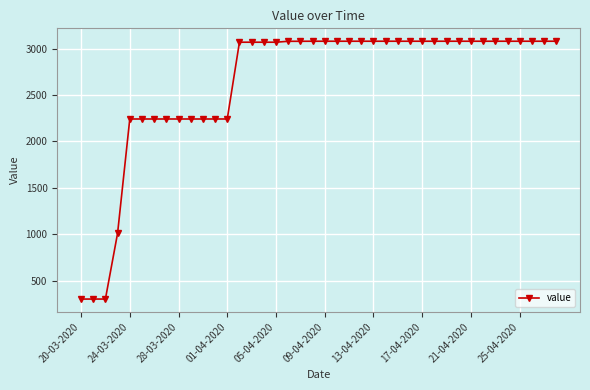

What is the average value?

2630.4